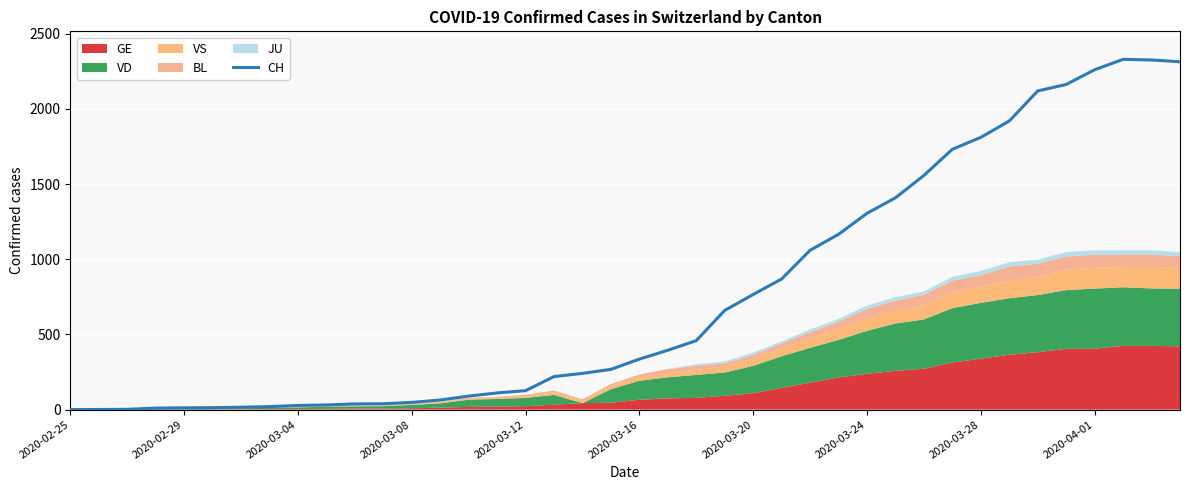

The chart shows a value of 111 at 15. True or false?

True